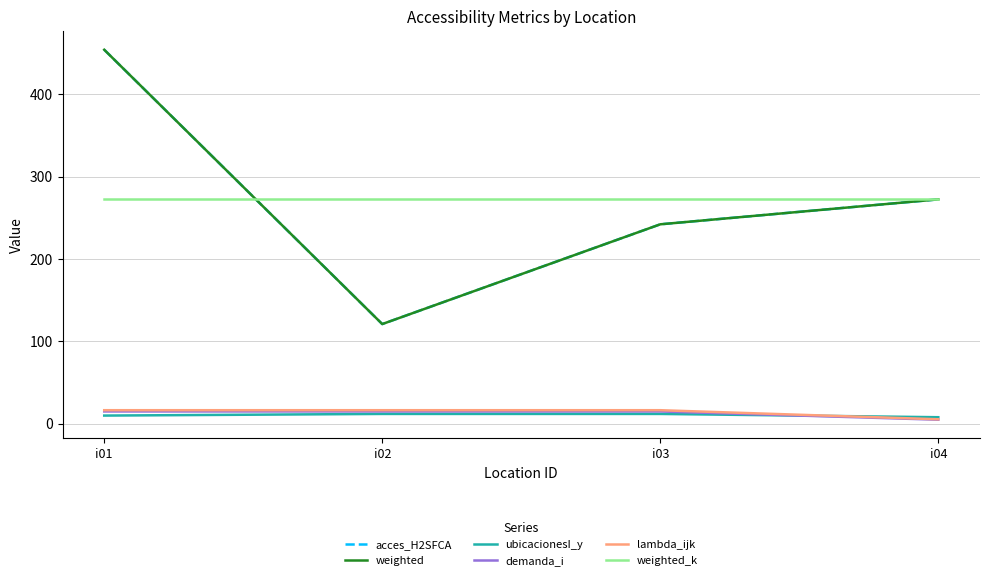

True or false: ubicacionesI_y and acces_H2SFCA cross at least once.

False